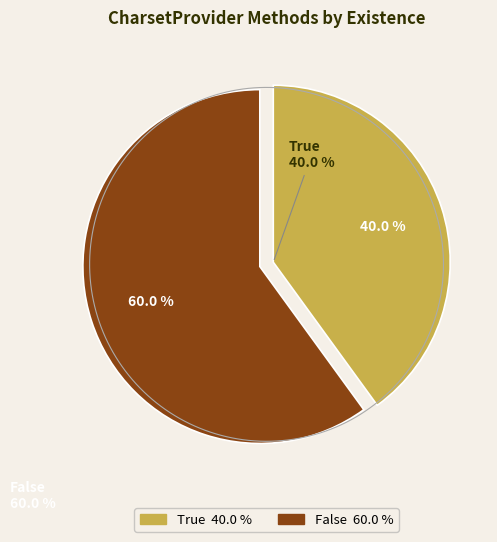

How many slices are in this pie chart?

2